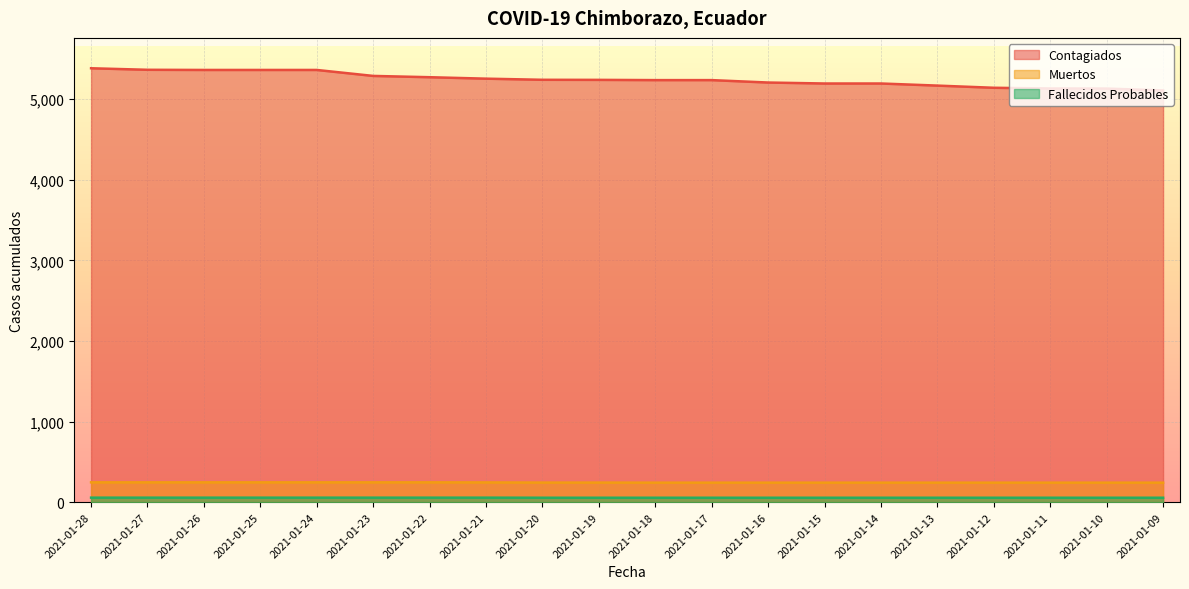

At which category is the sum across all series the highest?

2021-01-28